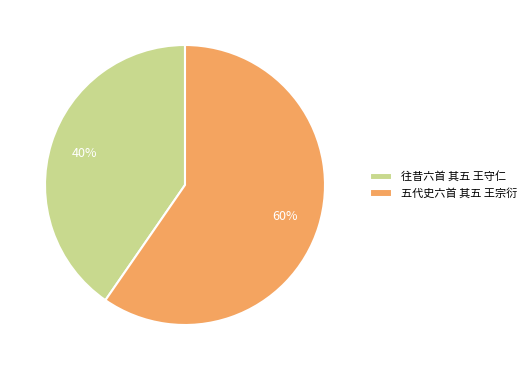

How many slices are in this pie chart?

2